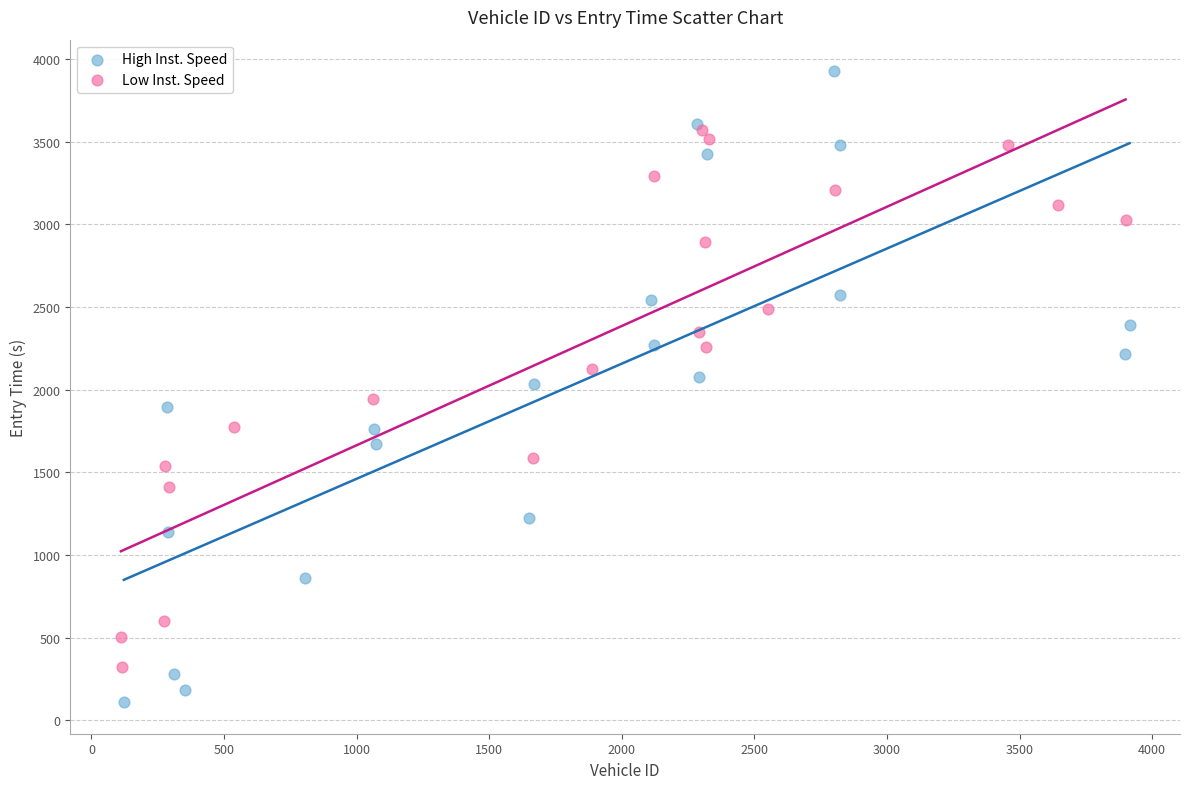

Which series has the largest Y range (max minus min)?

High Inst. Speed